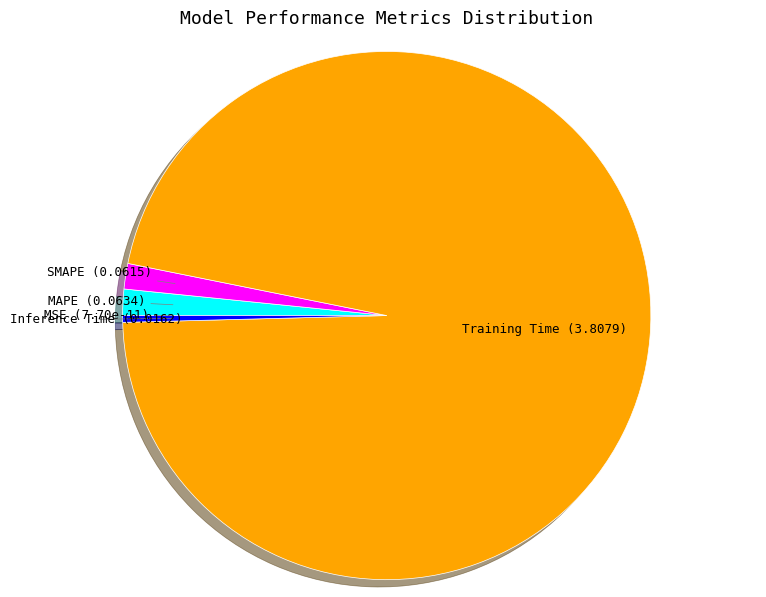

Does any single category account for the majority?

Yes